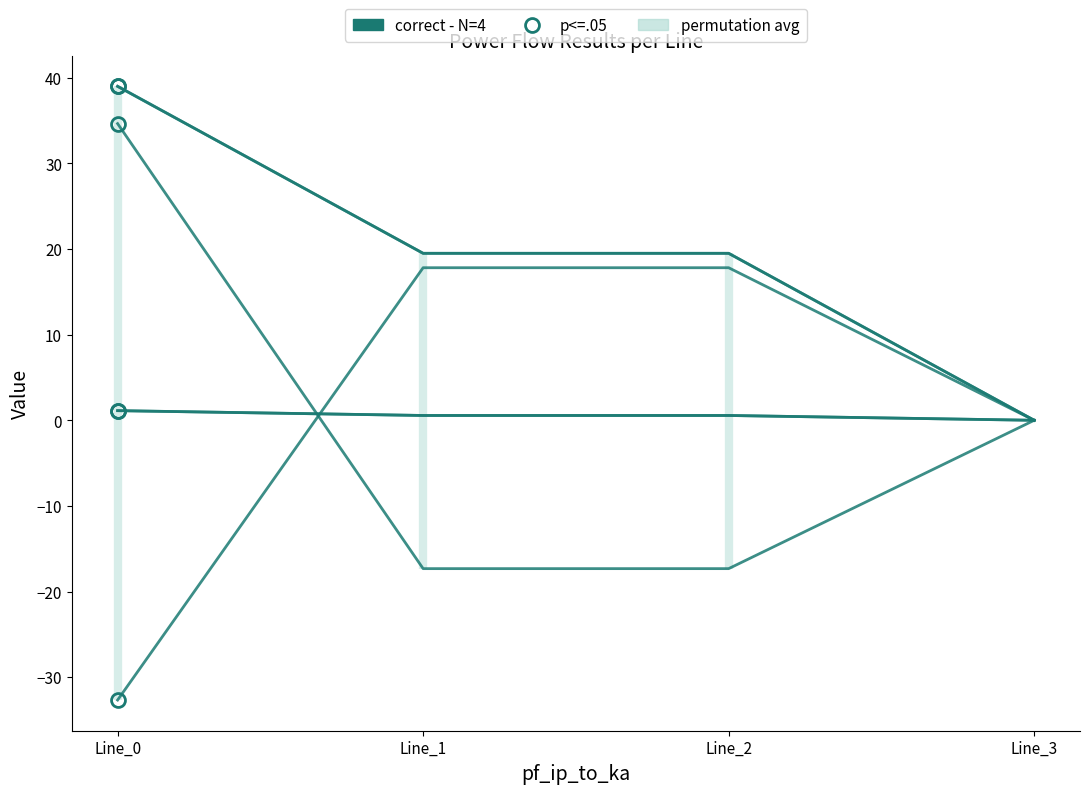

At which label does pf_ikss_to_ka reach its minimum?

Line_3